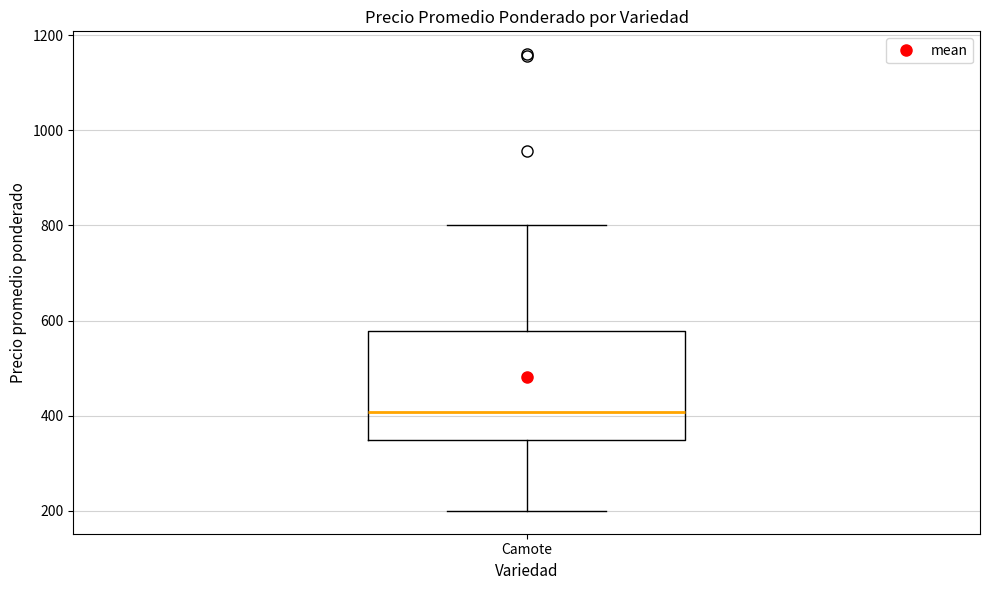

Where does the upper whisker of the box for Camote end on the y-axis? The values are not printed on the chart, so give them approximately, as read against the axis.

800